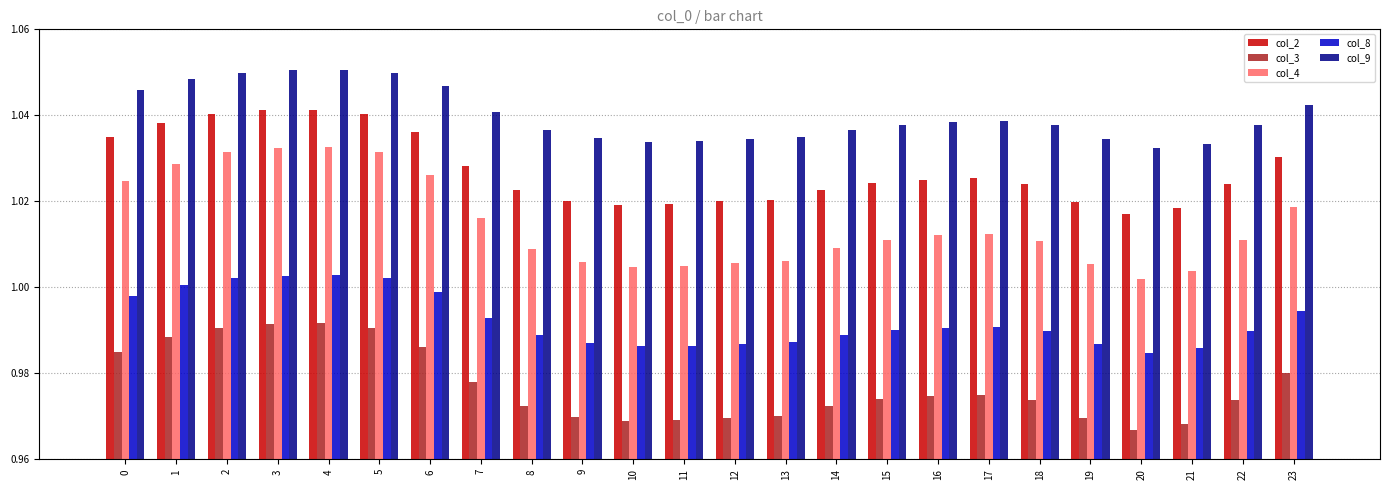

At how many categories does at least one series exceed 0?

24